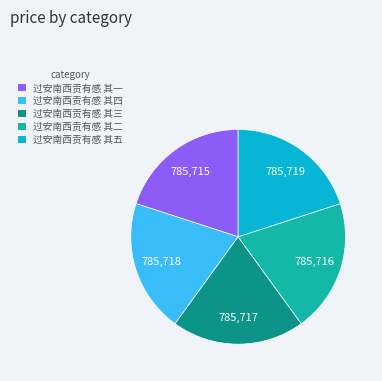

Approximately how many times larger is the value at 过安南西贡有感 其五 compared to 过安南西贡有感 其二?

1.0